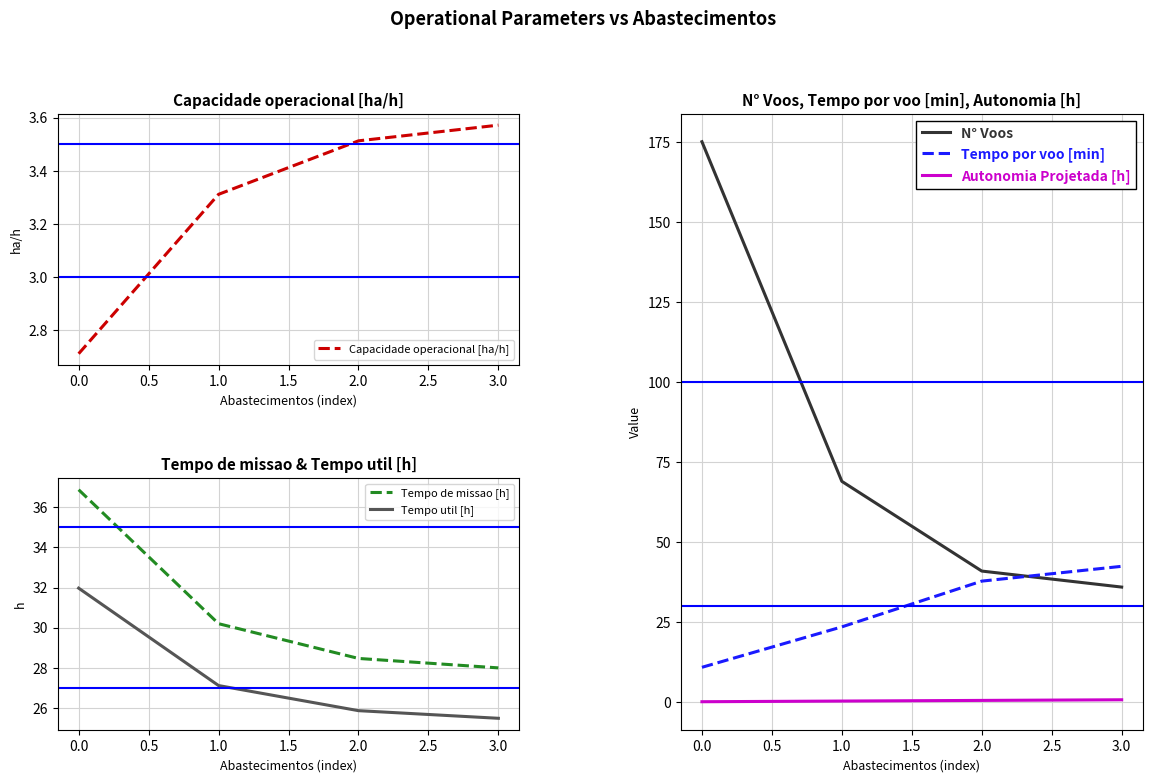

What are all the series names shown in the legend?

Capacidade operacional [ha/h], Tempo de missao [h], Tempo util [h], N° Voos, Tempo por voo [min], Autonomia Projetada [h]